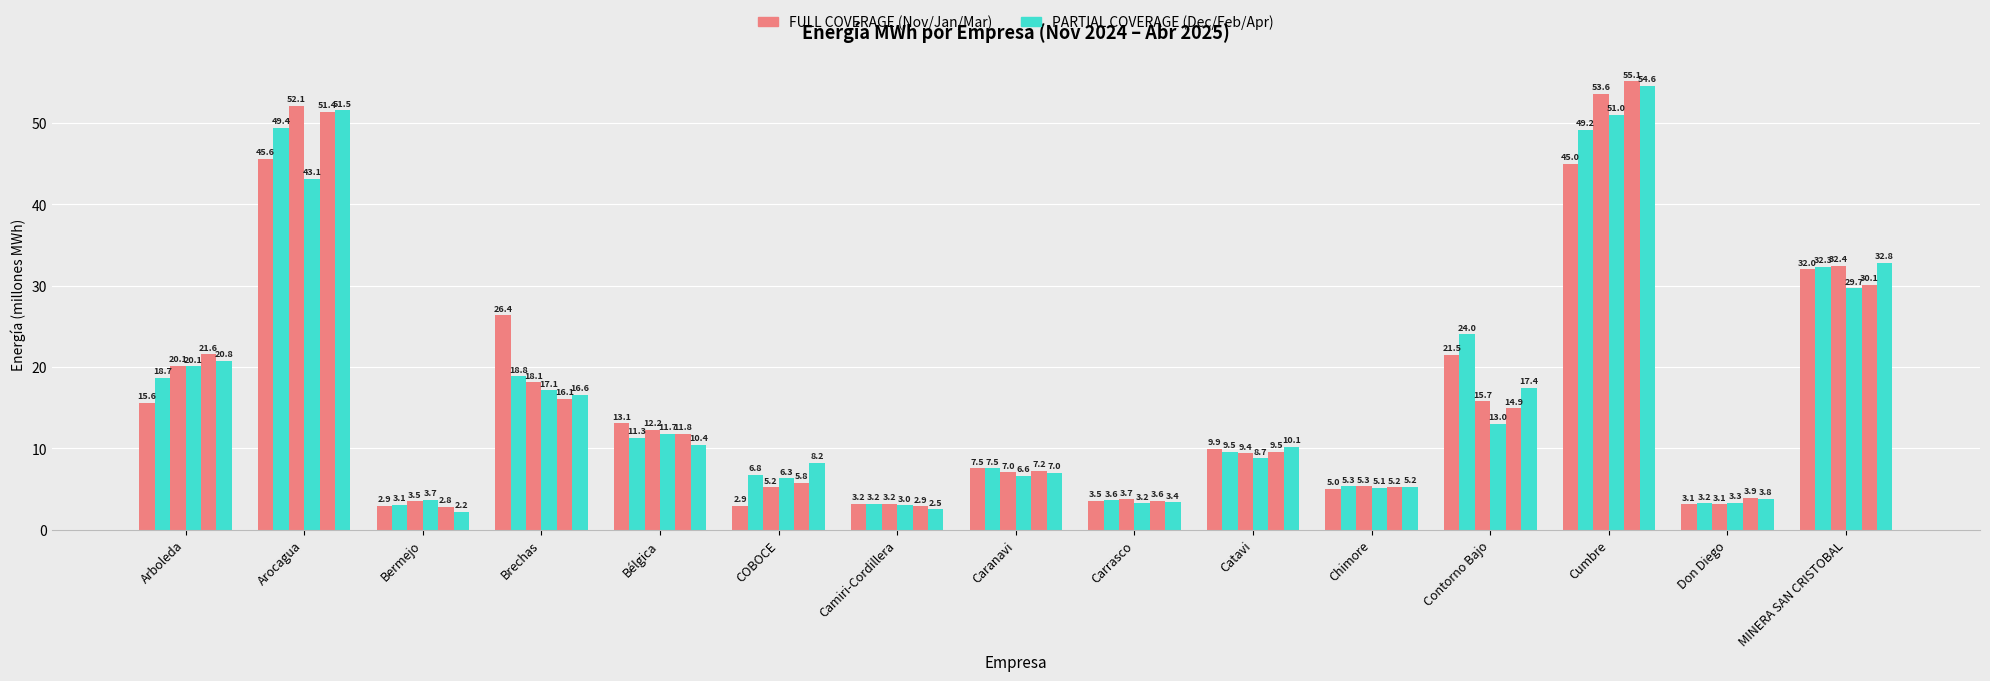

Are the bars grouped side by side (vs. stacked)?

Yes